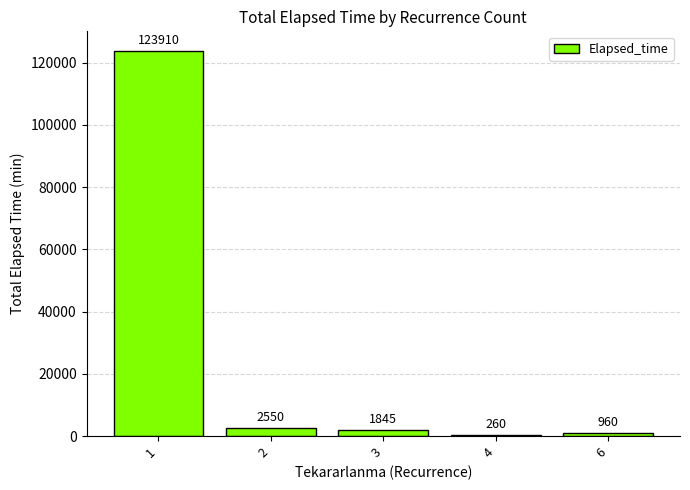

What is the maximum value shown in the chart?

123910